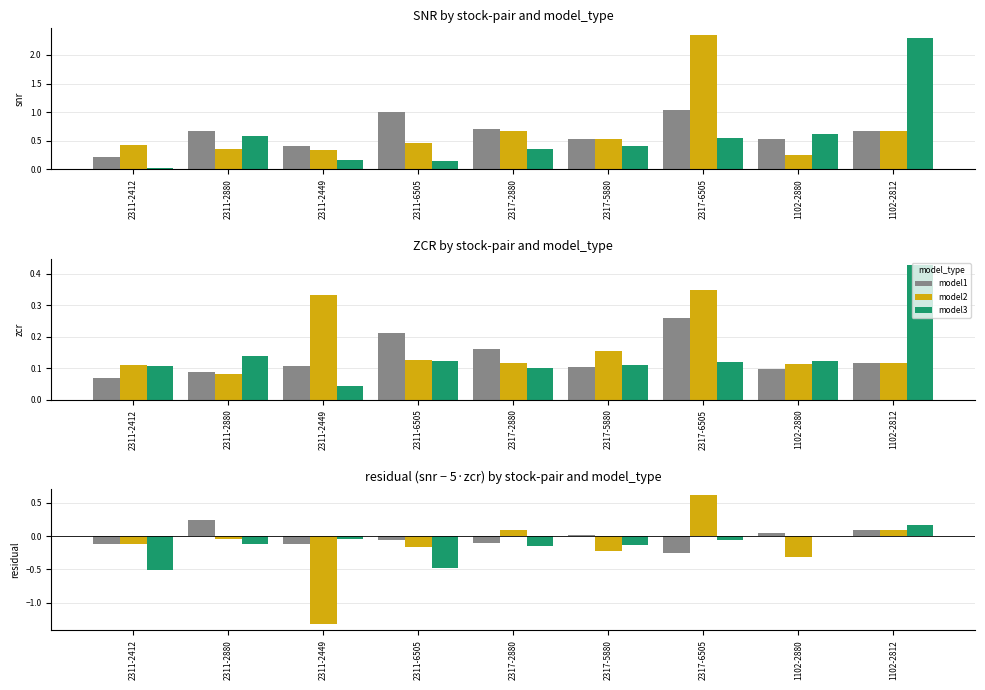

How many data points does each series have?

9